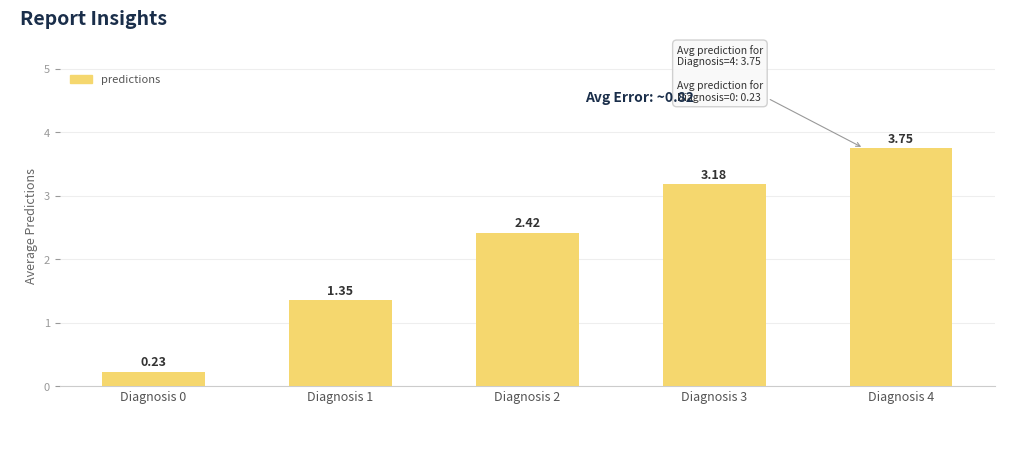

List the labels in order of value, smallest first.

Diagnosis 0, Diagnosis 1, Diagnosis 2, Diagnosis 3, Diagnosis 4